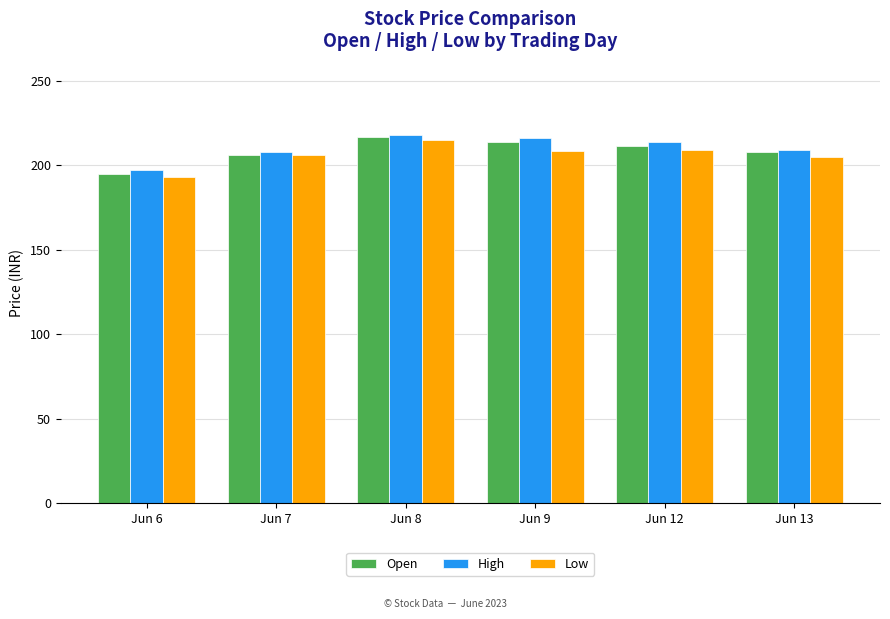

What is the sum of all Open values?

1250.0